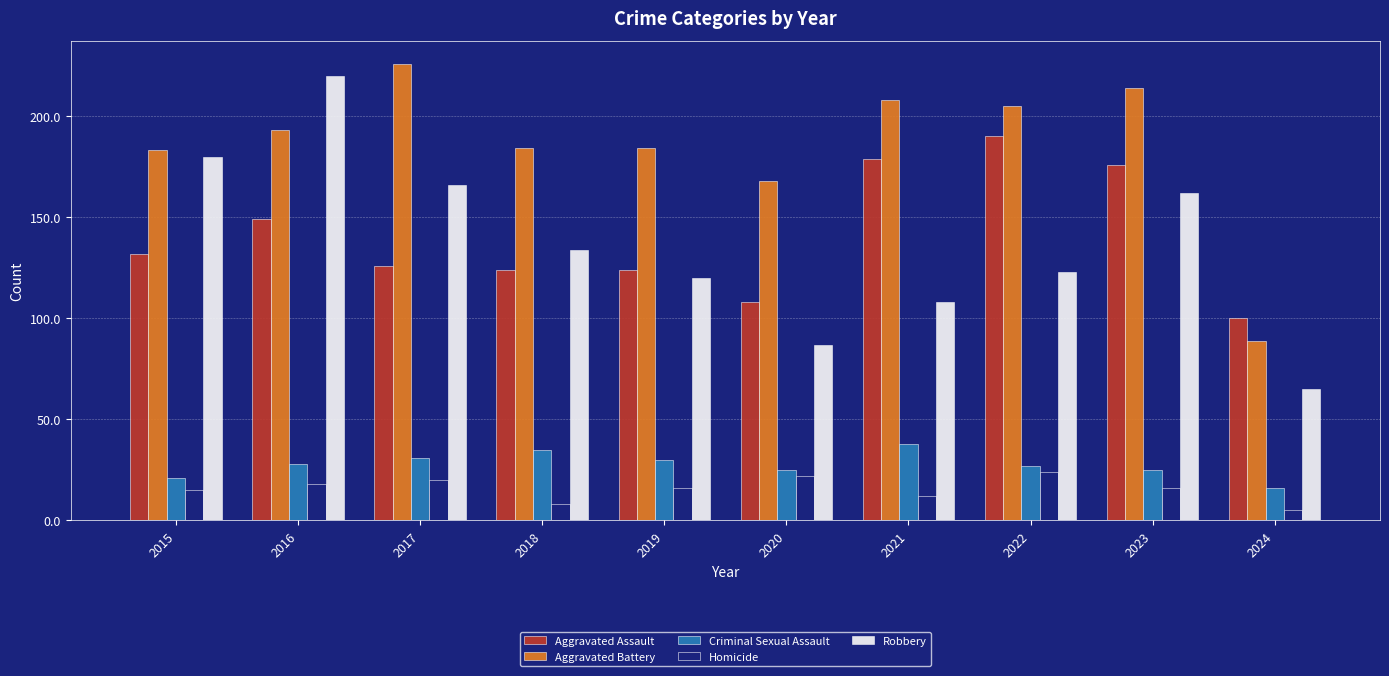

Between 2021 and 2023, which series saw the biggest shift?

Robbery